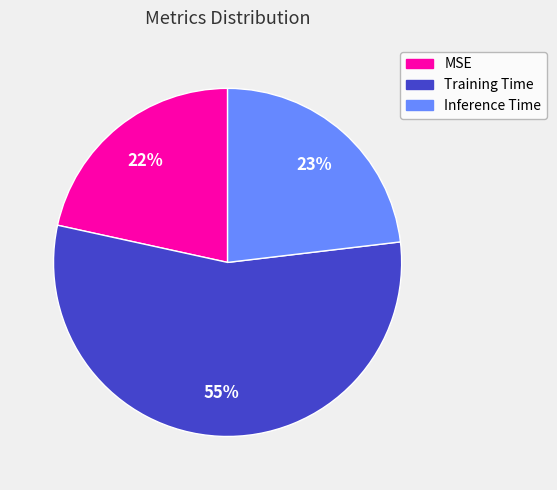

Rank the categories by value from highest to lowest.

Training Time, Inference Time, MSE